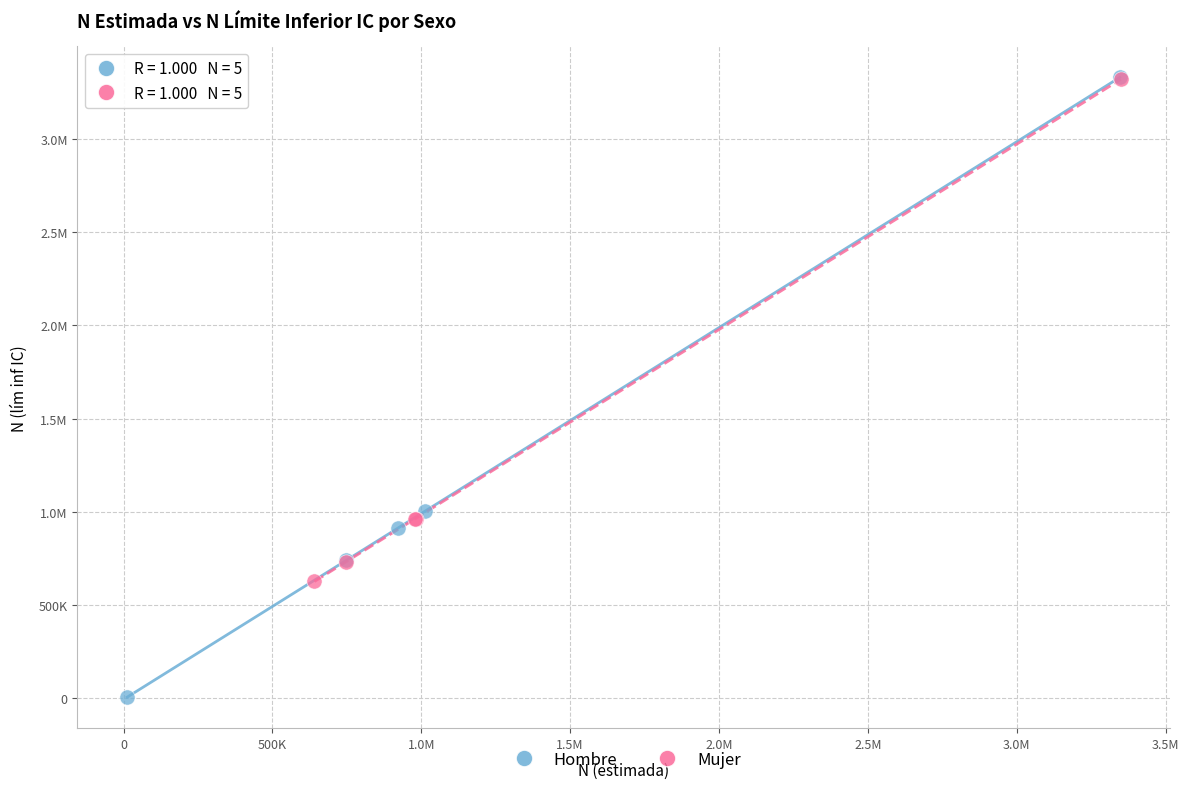

What are all the series names shown in the legend?

Hombre, Mujer